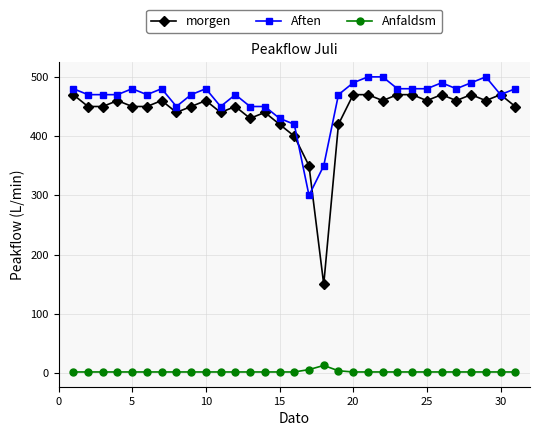

What is the value of the Aften point at the 22nd from the left?

500